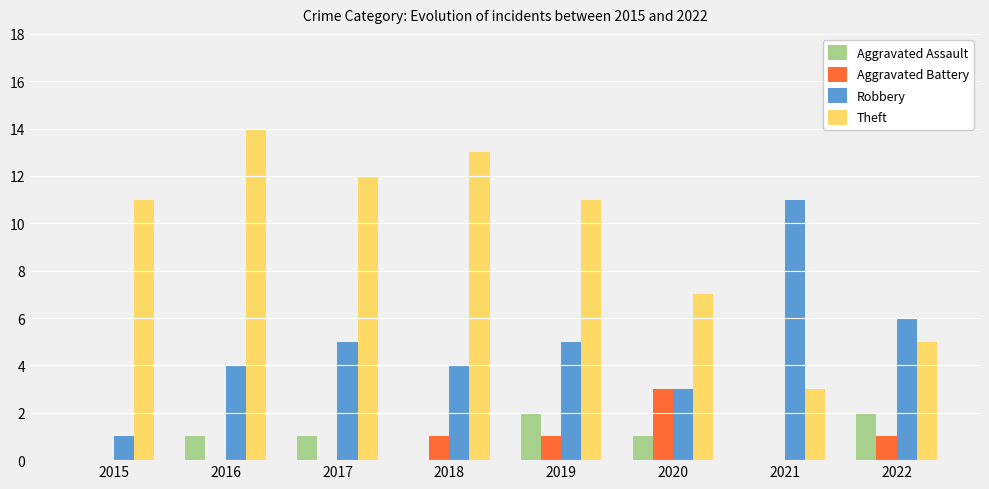

Reading left to right, what are all the values shown in this chart?

Aggravated Assault: 0	1	1	0	2	1	0	2
Aggravated Battery: 0	0	0	1	1	3	0	1
Robbery: 1	4	5	4	5	3	11	6
Theft: 11	14	12	13	11	7	3	5